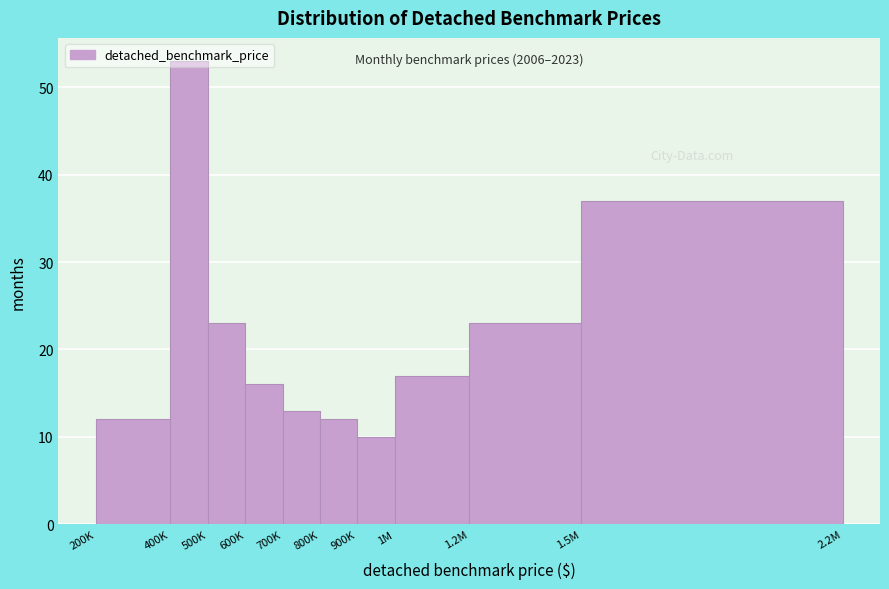

Which category has the lowest value across all series?

900K